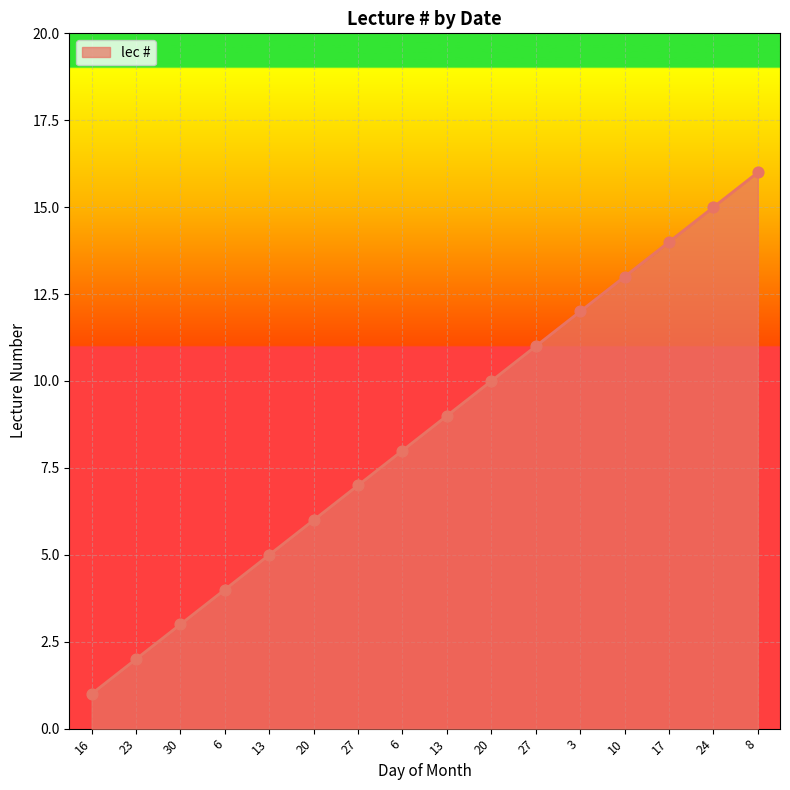

What is the change in value from 3 to 8?

+4